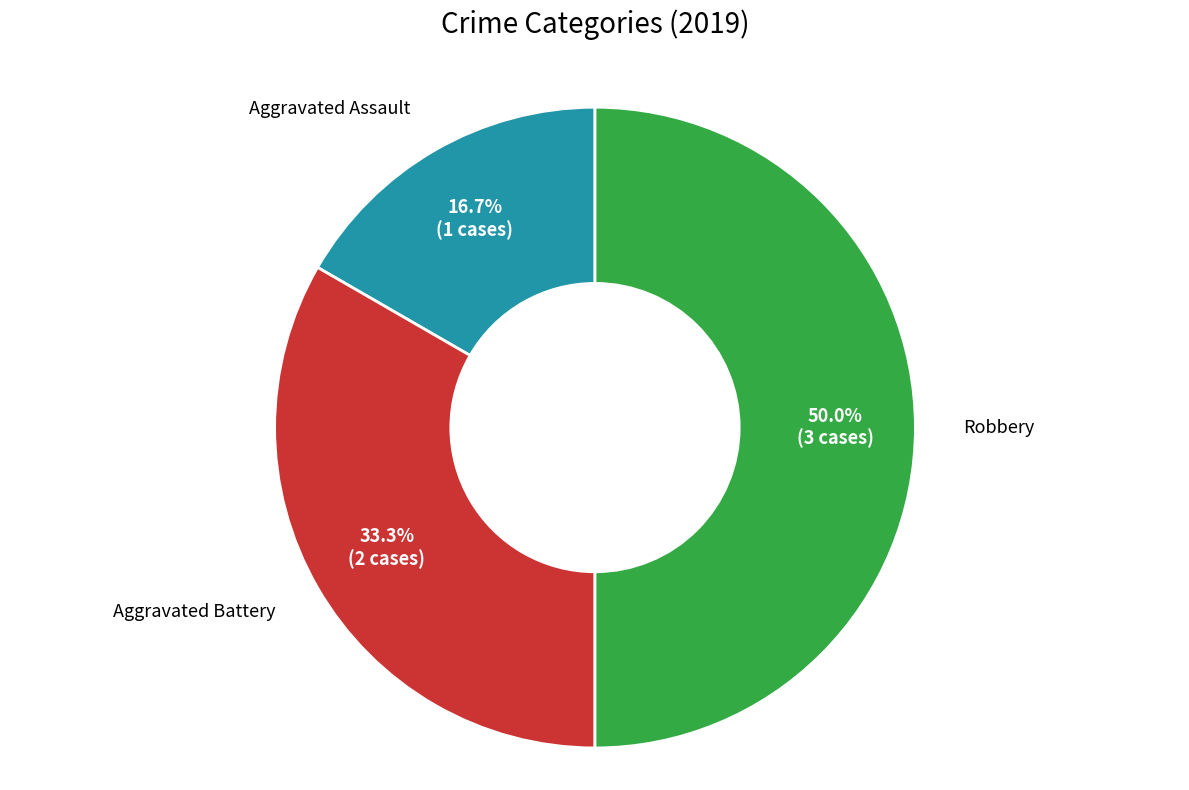

To the nearest percent, what is the difference between the largest and smallest slice percentages?

33%